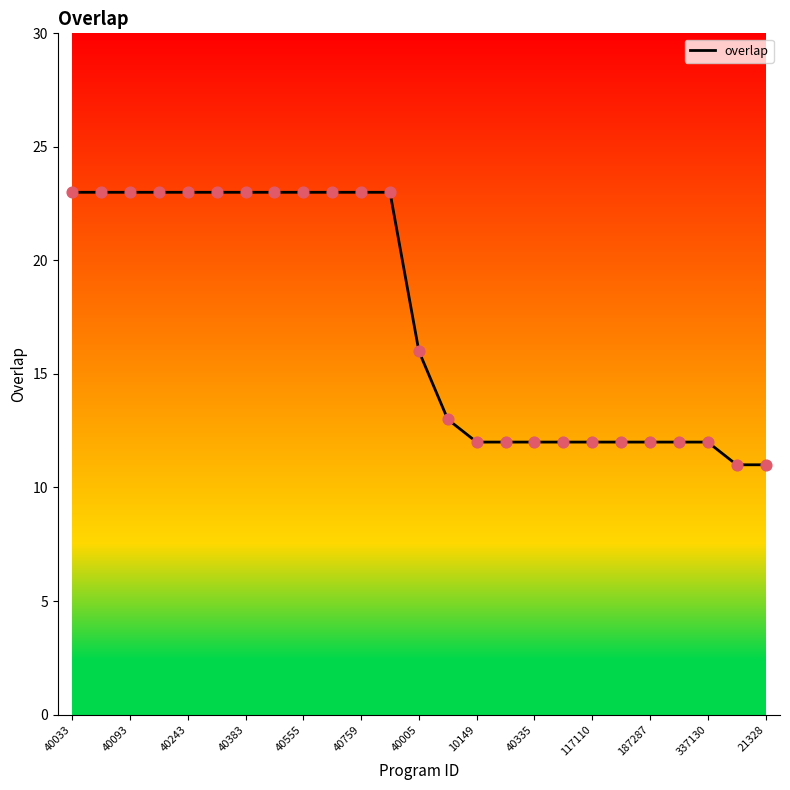

What is the minimum value shown in the chart?

11